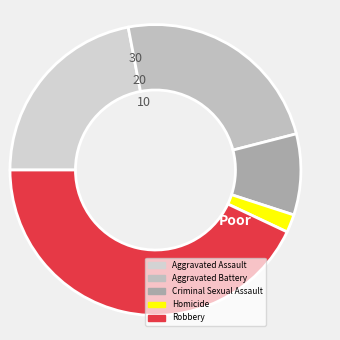

How many segments does this pie chart have?

5